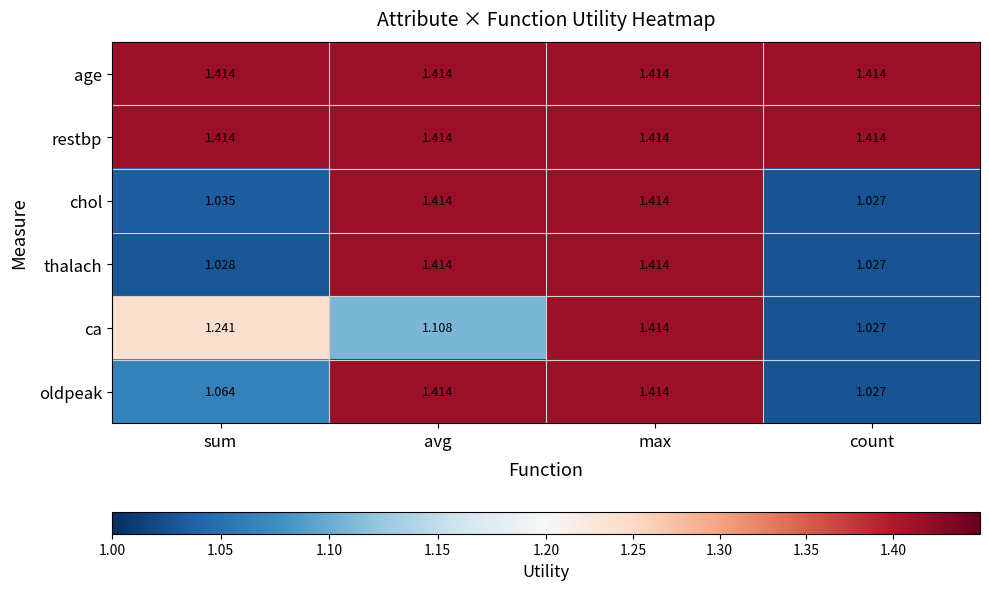

Rank the categories by ca value from highest to lowest.

max, sum, avg, count